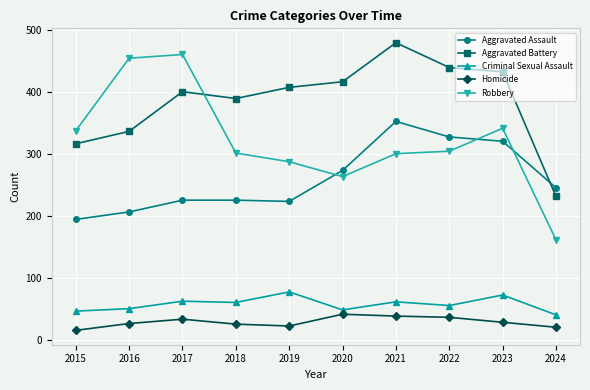

Which series has the largest total across all categories?

Aggravated Battery